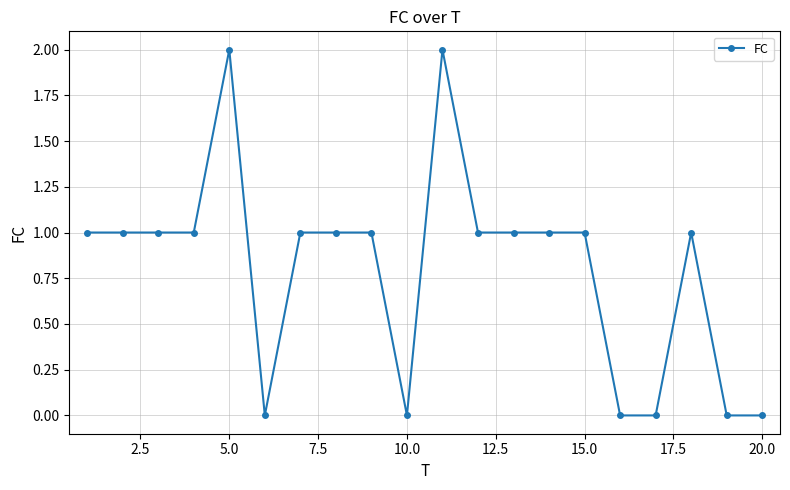

What is the sum of all values?

16